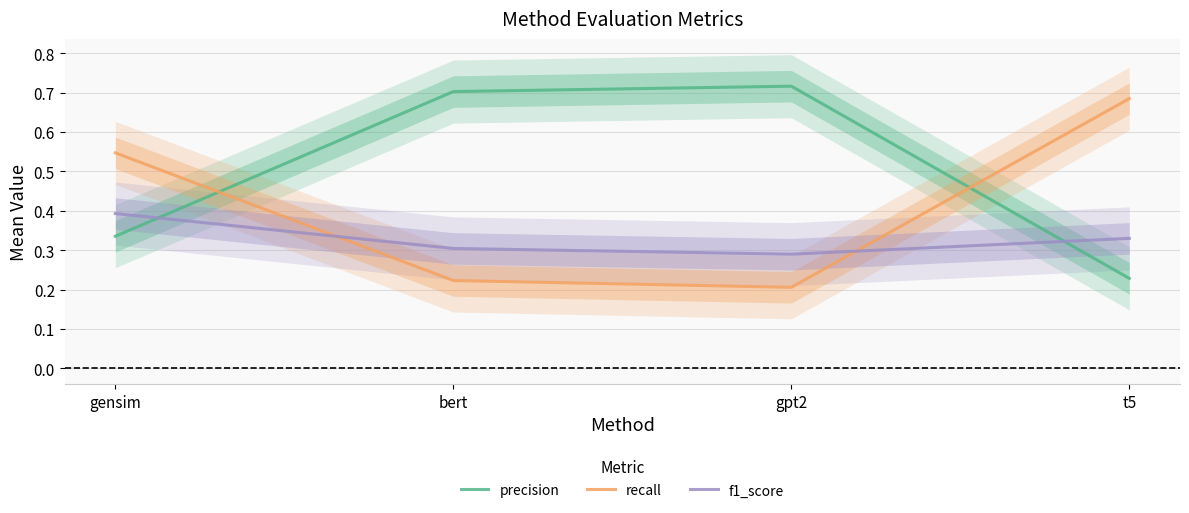

What is the approximate value of precision at t5?

0.2